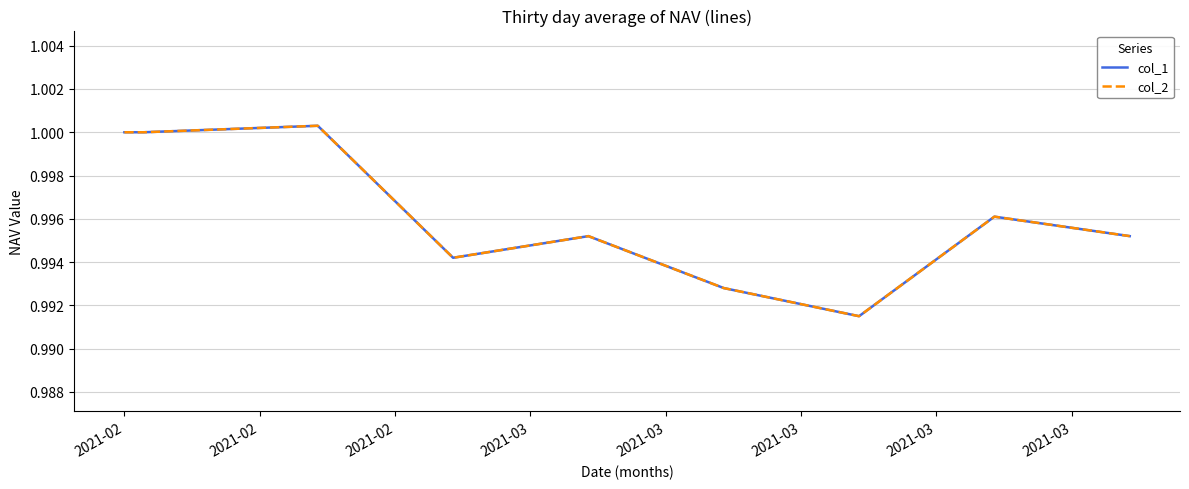

Does the chart display data point markers on the line(s)?

No